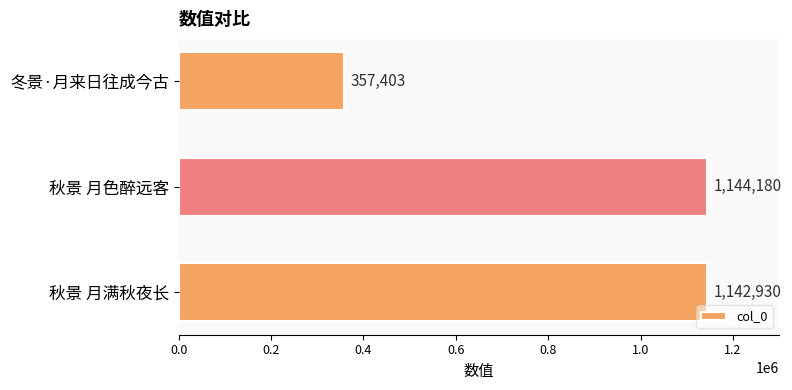

True or false: the data shows 357403 at 冬景·月来日往成今古.

True